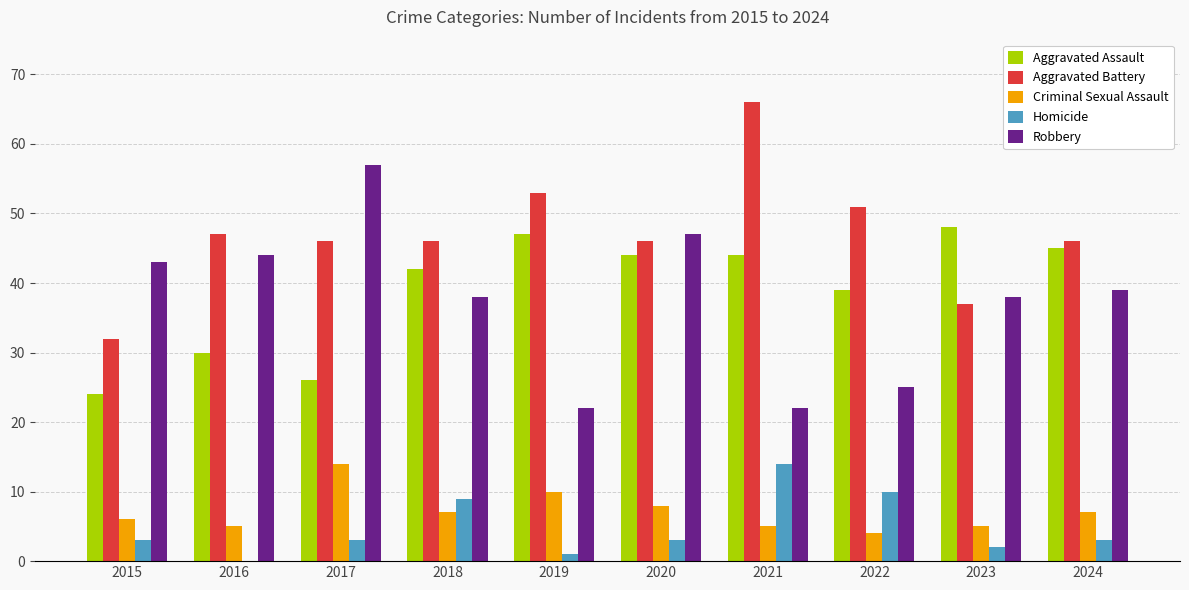

Is the value of Robbery at 2018 greater than the value of Aggravated Battery at 2015?

Yes